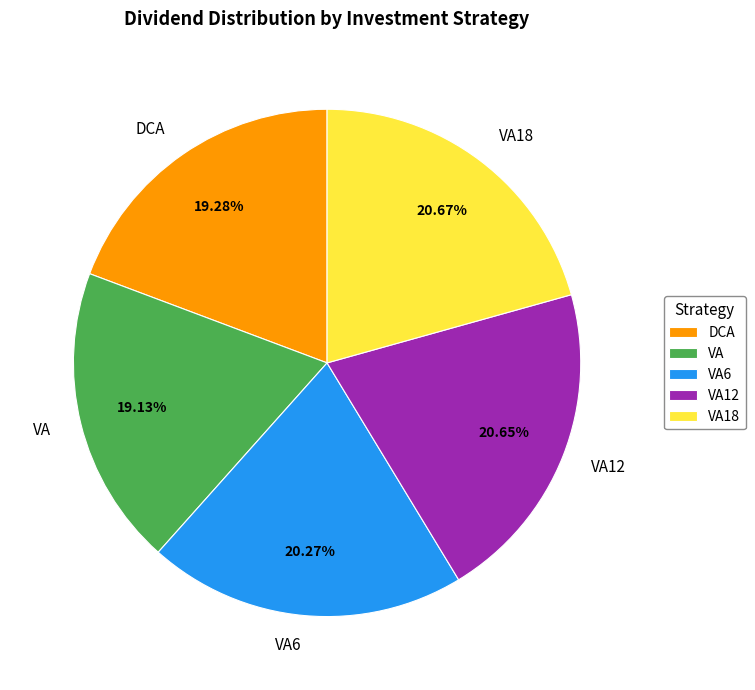

Does VA account for over 50% of the chart?

No